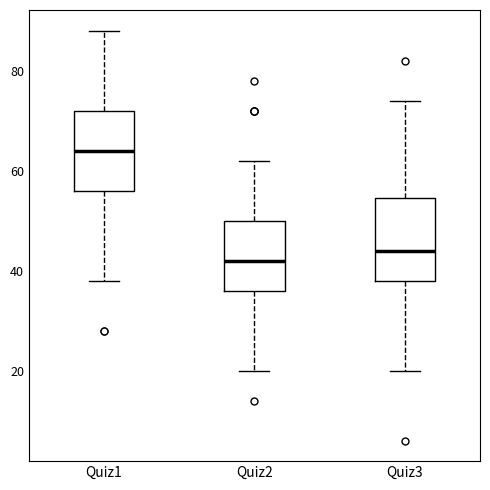

Where is the lower edge of the box for Quiz1 on the y-axis? The values are not printed on the chart, so give them approximately, as read against the axis.

56